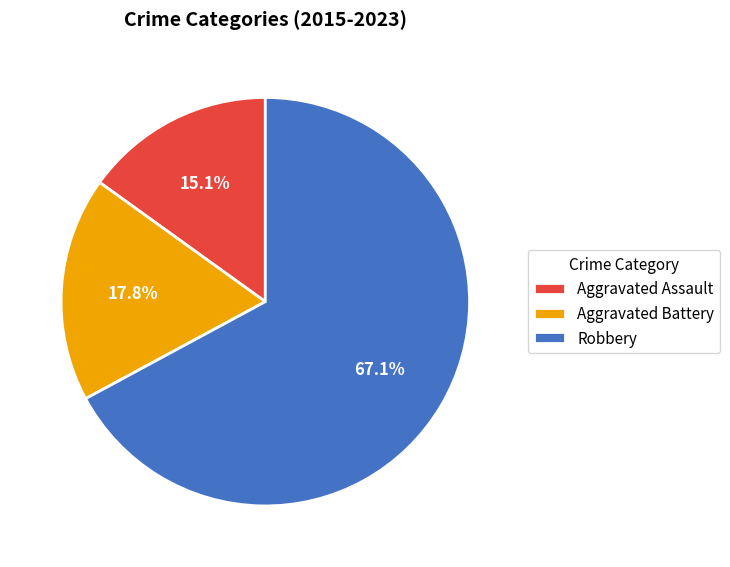

To the nearest percent, what portion does Aggravated Battery represent?

18%